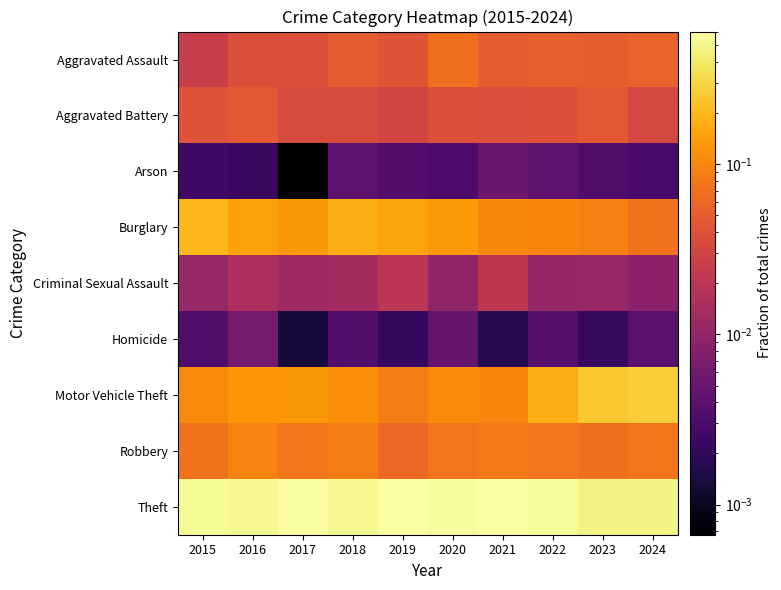

Between 2016 and 2024, which series saw the biggest shift?

Motor Vehicle Theft